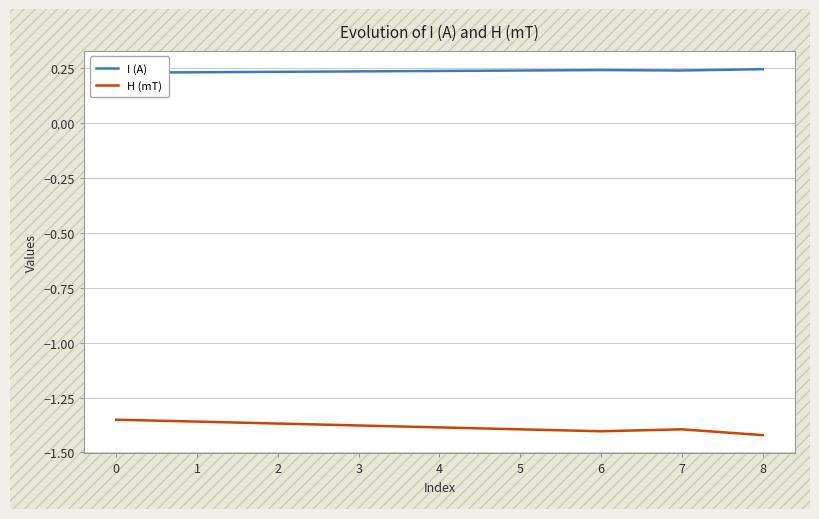

Is it true that H (mT) equals -0.7 at 7?

False